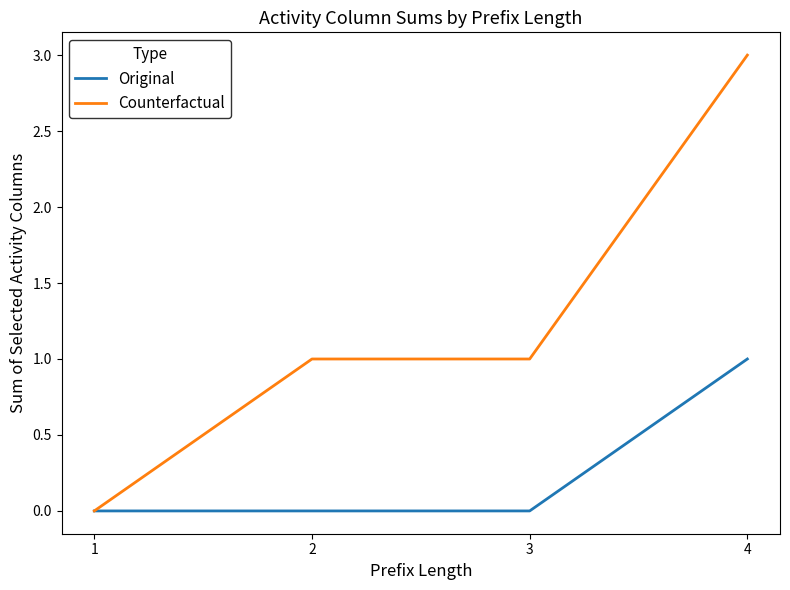

Reading left to right, list all the values displayed in this chart.

Original: 0	0	0	1
Counterfactual: 0	1	1	3